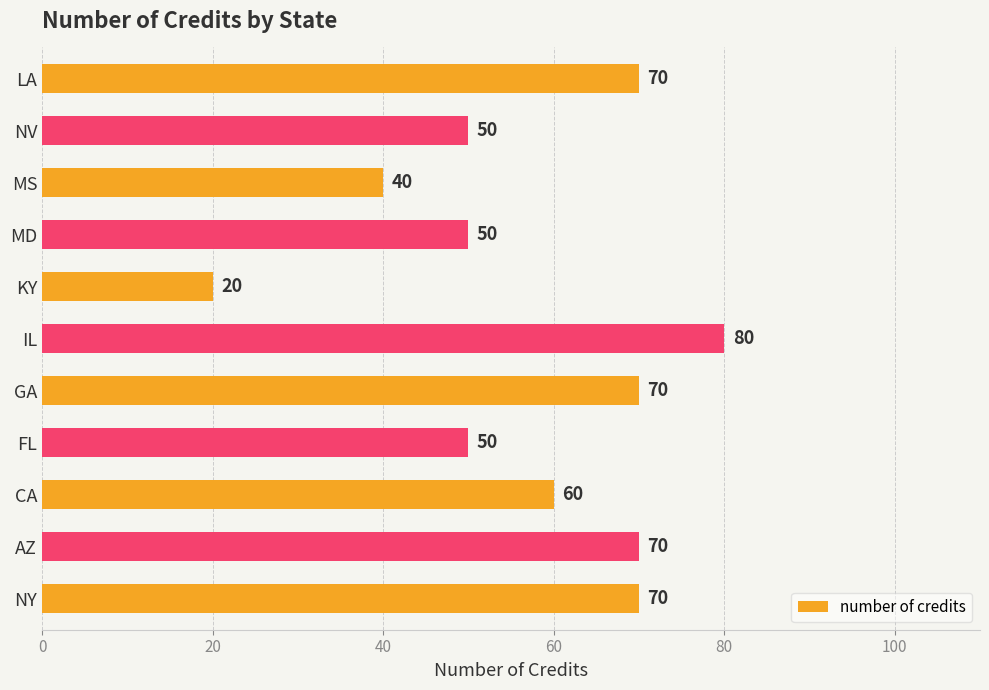

Are the bars horizontal?

Yes